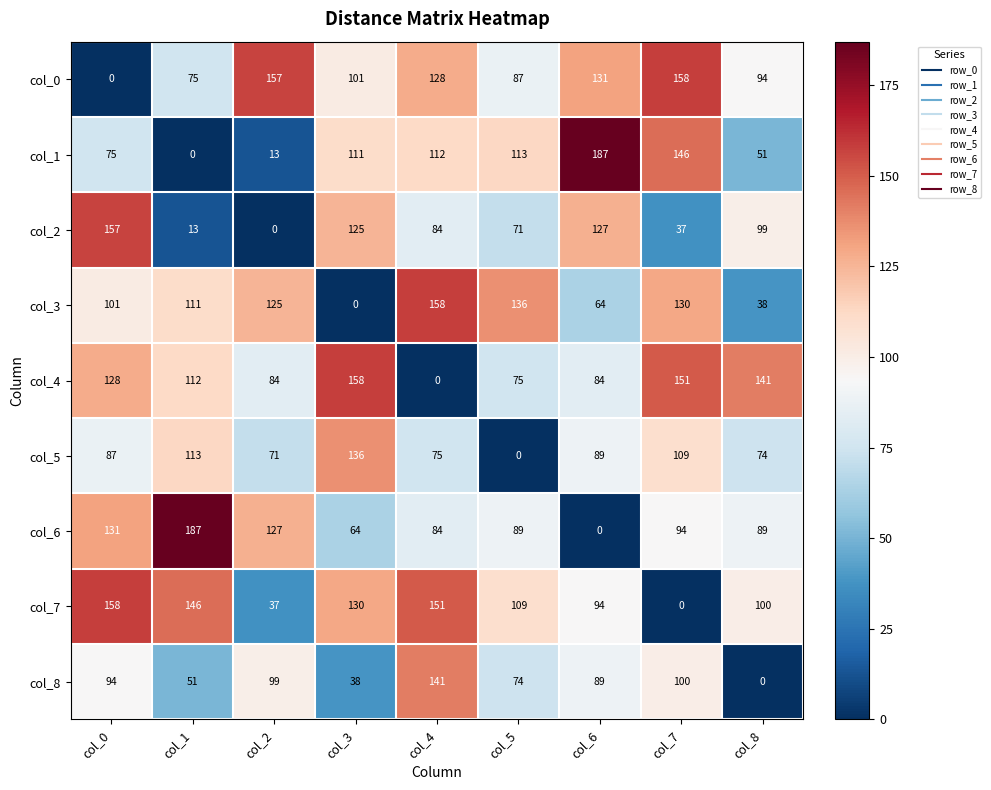

What is the average value of the col_3 series?

96